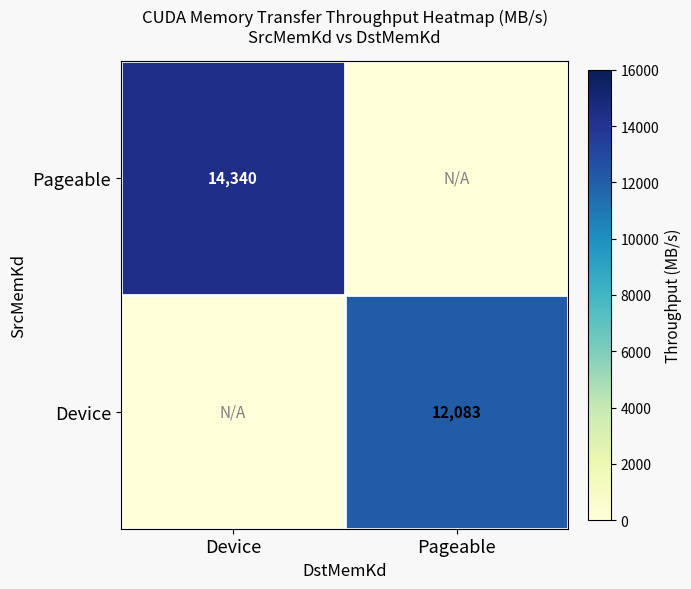

True or false: Pageable has a value of 14340 at Device.

True